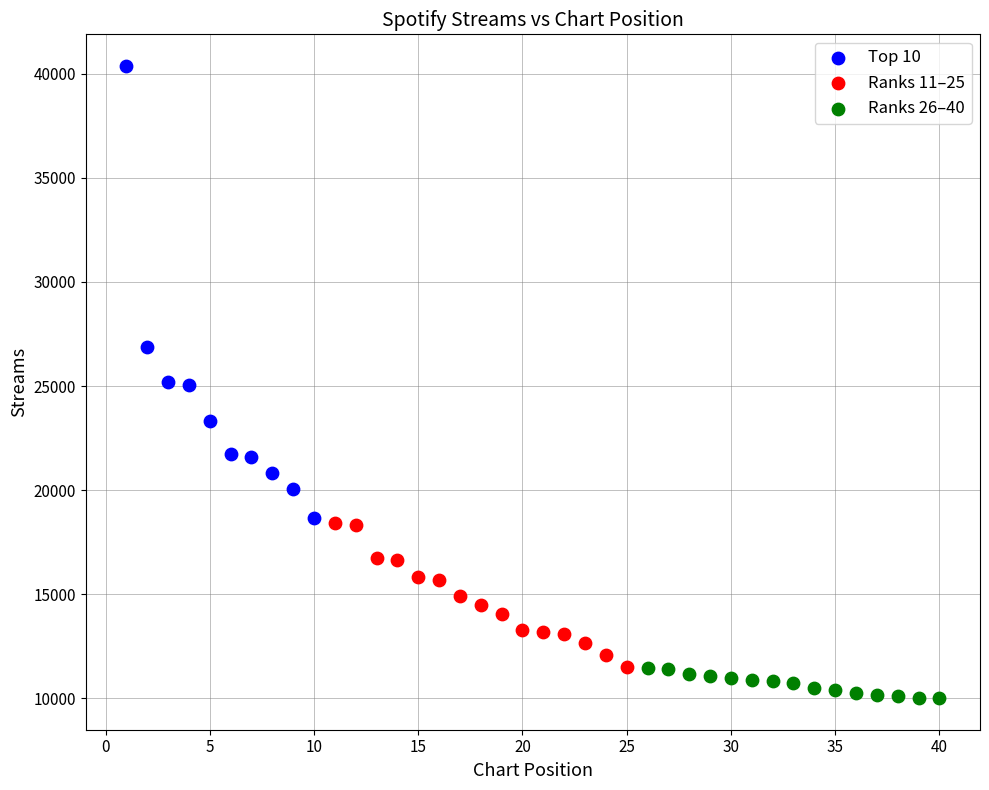

Which series contains the lowest Y value?

Ranks 26–40